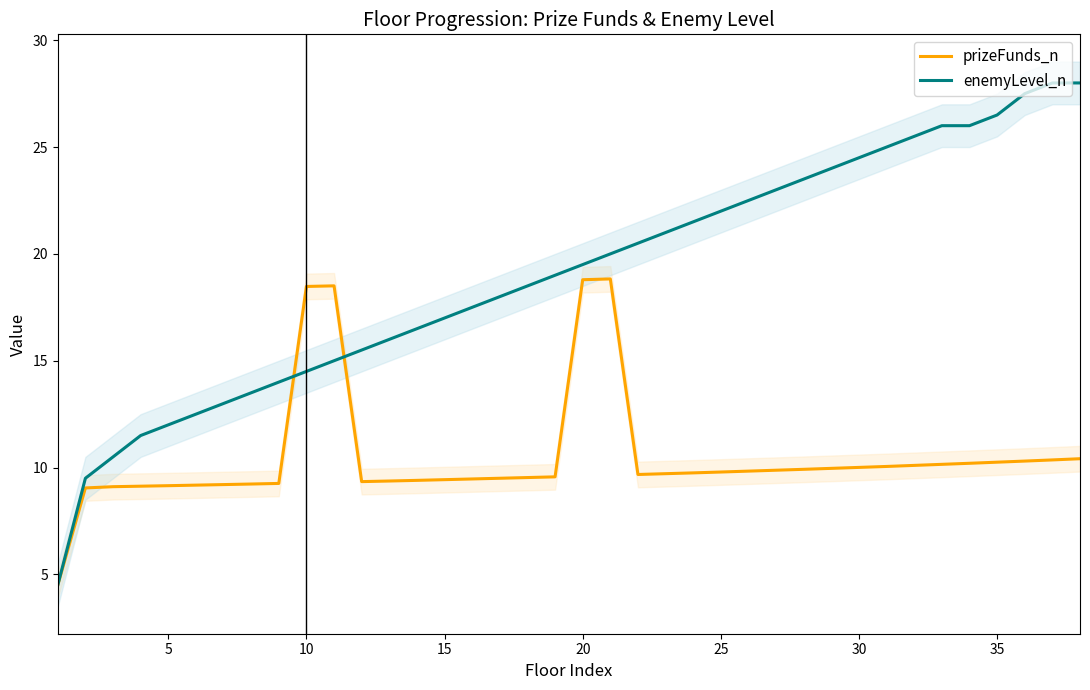

What is the maximum value for prizeFunds_n?

18.8